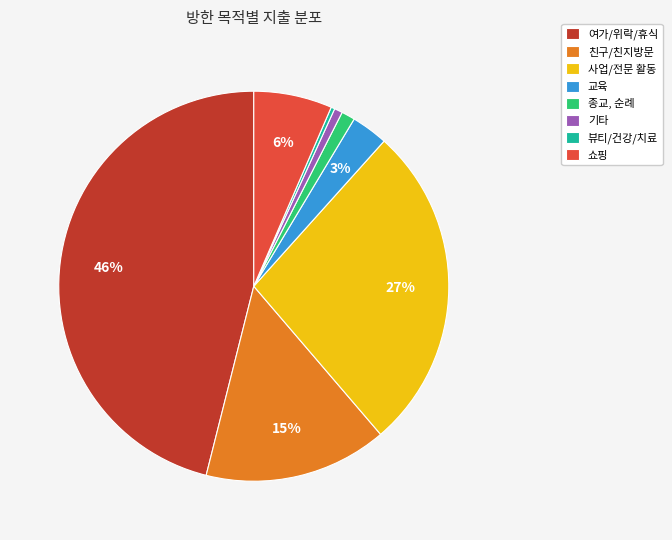

To the nearest percent, what percentage of the pie is 교육?

3%